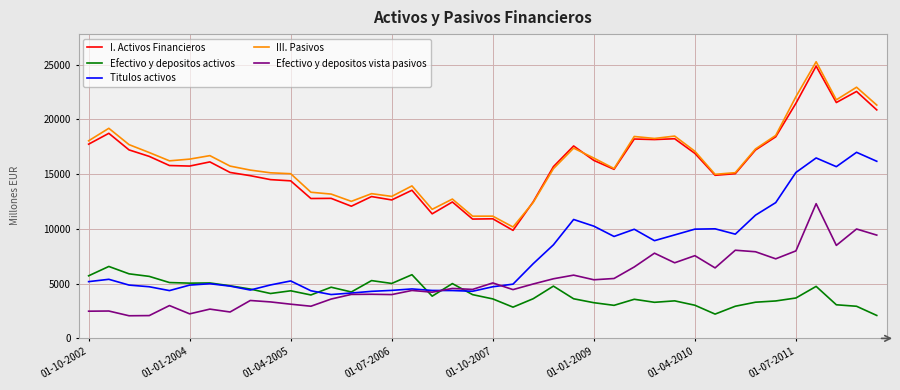

Which series has the largest range (max minus min)?

III. Pasivos